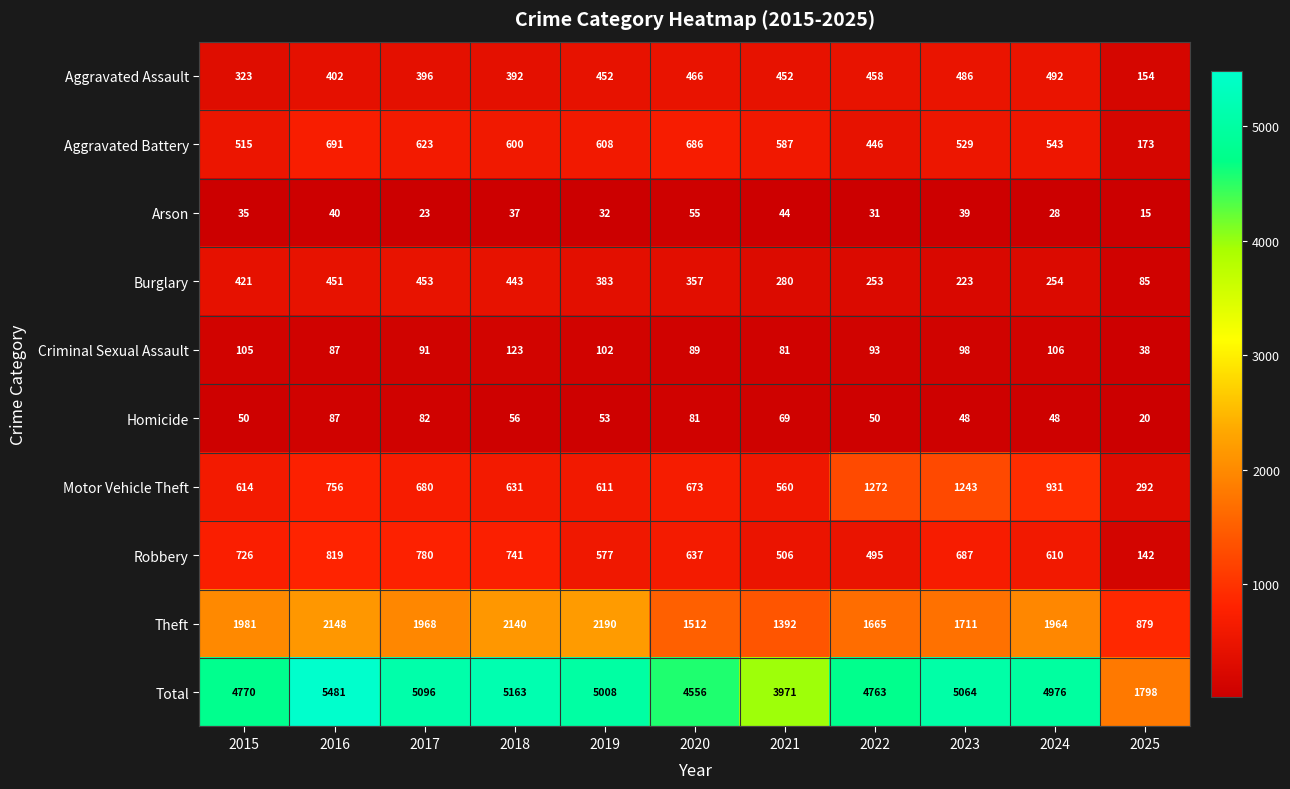

At how many categories does at least one series exceed 749?

11